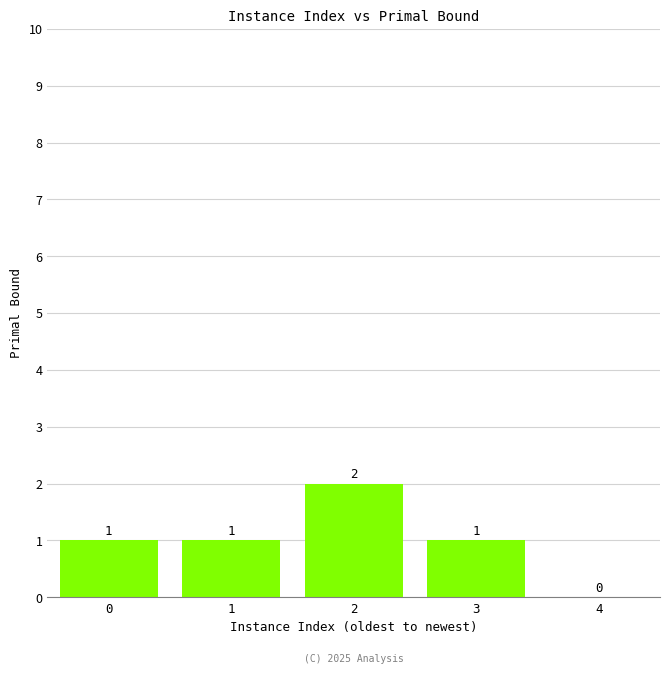

Count the number of data series in this chart.

1